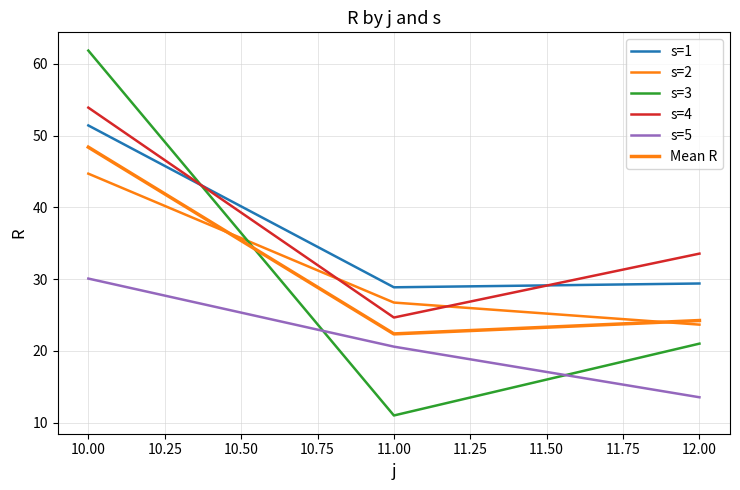

Does the chart have visible grid lines?

Yes